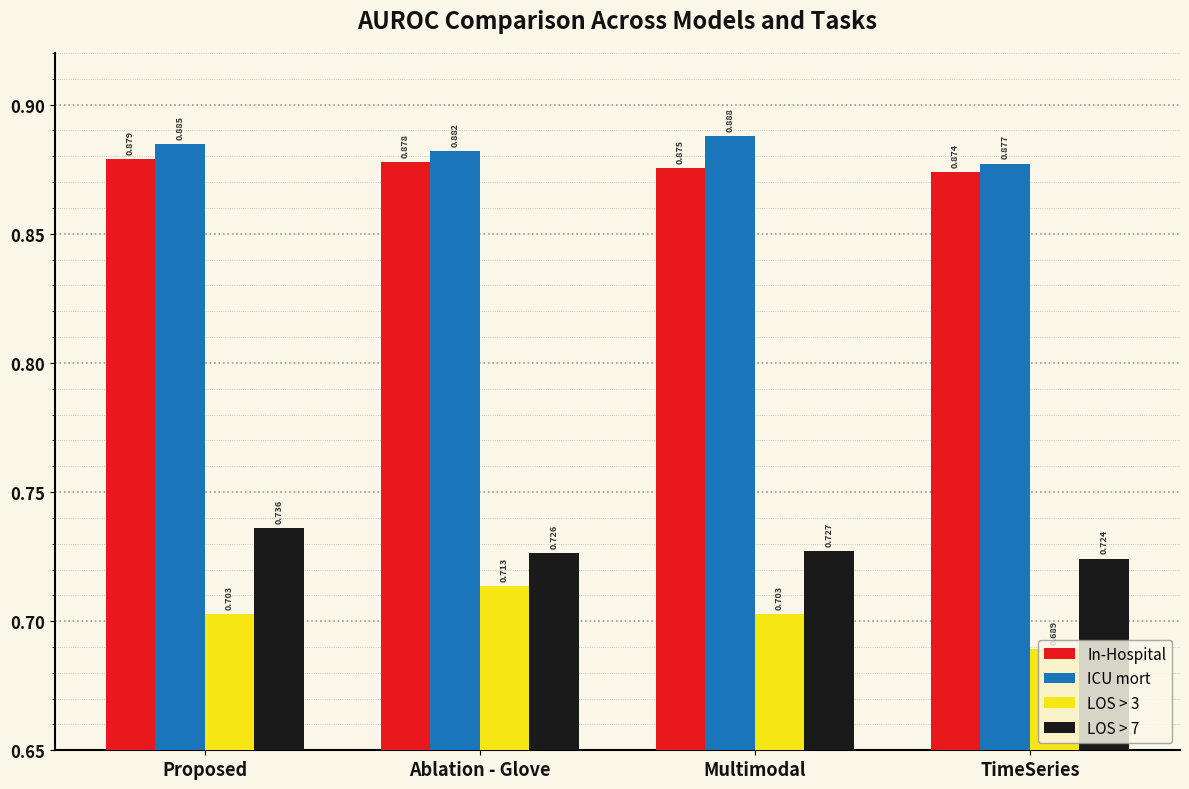

Which category has the highest value across all series?

Multimodal